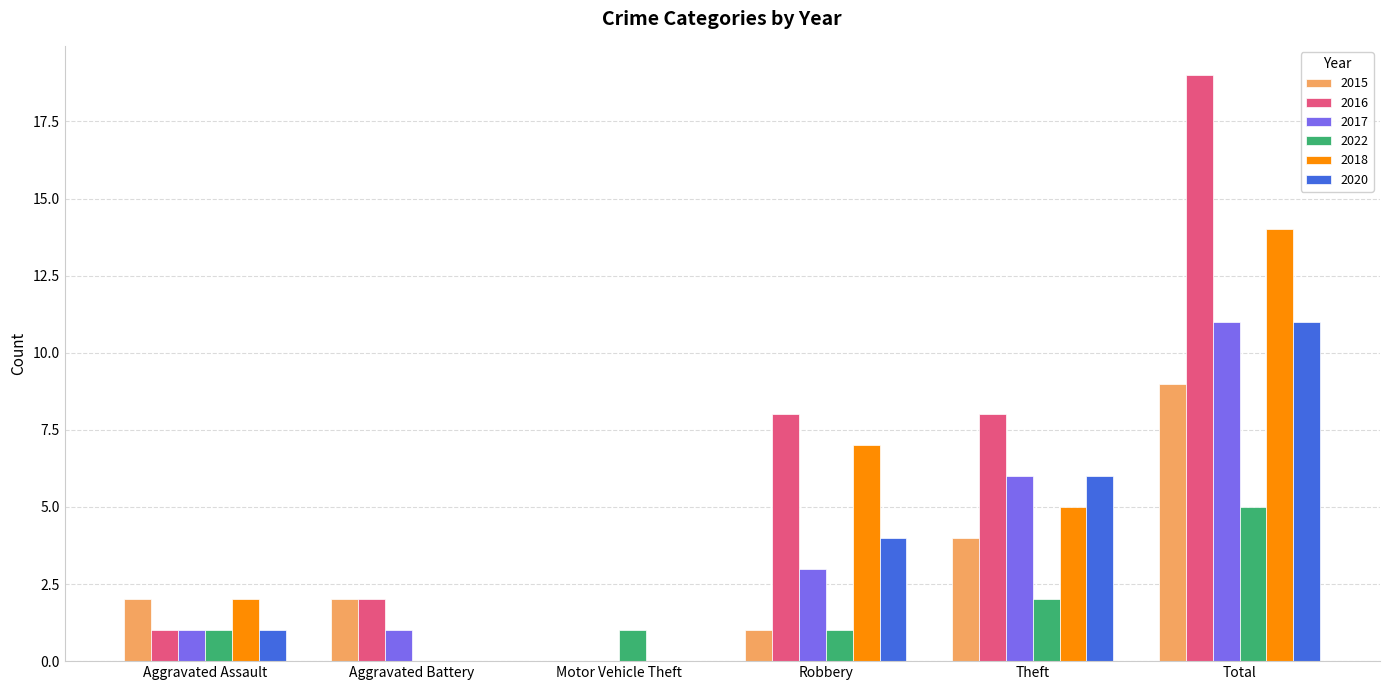

How many groups of bars are there?

6